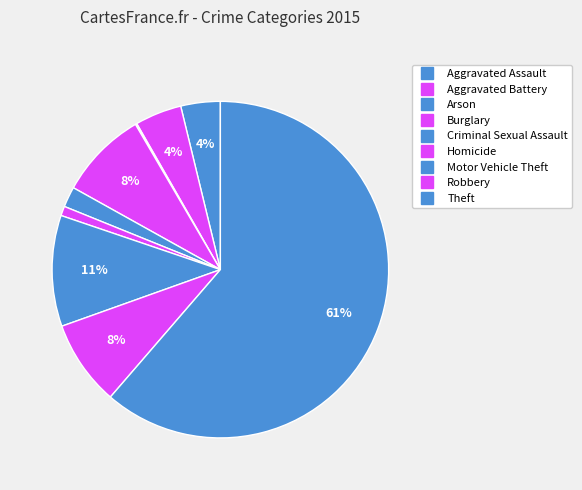

To the nearest percent, what percentage of the pie is Robbery?

8%